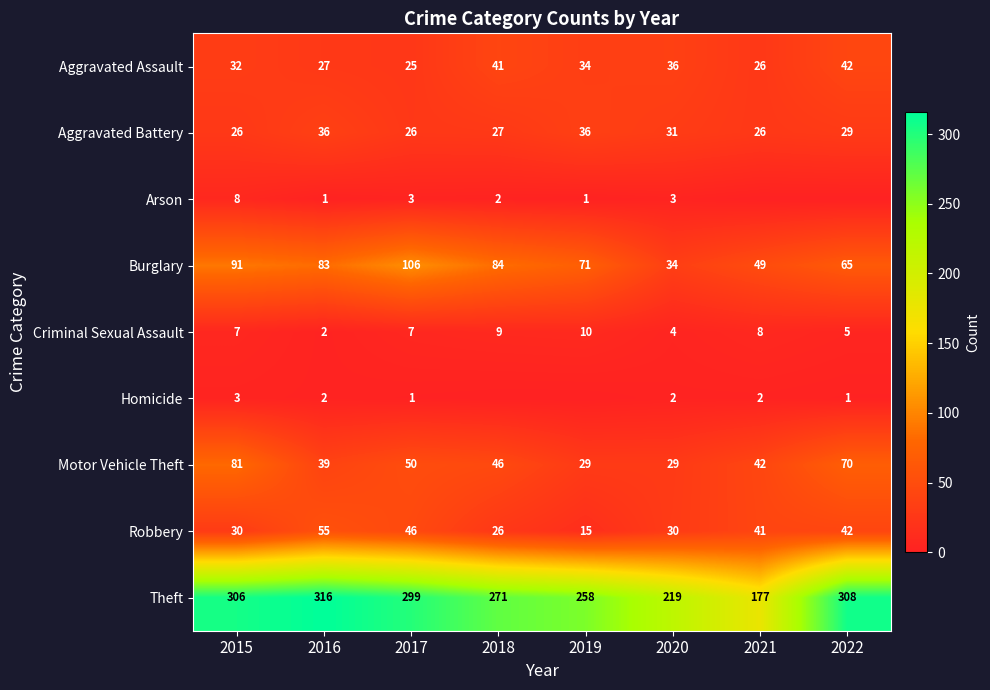

Which category has the lowest value across all series?

2021